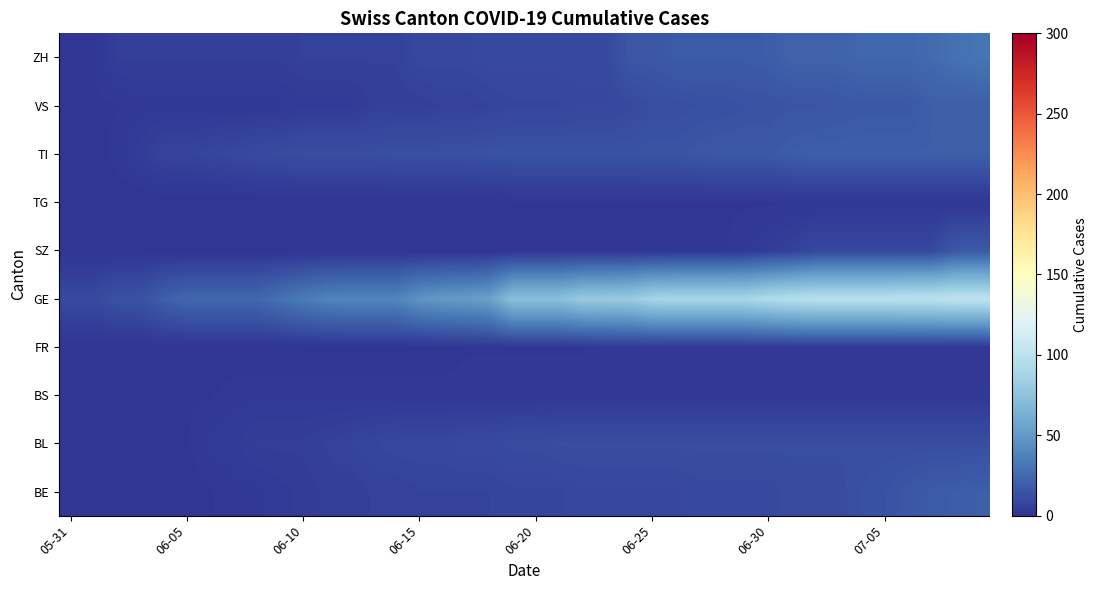

At how many categories does at least one series exceed 75?

18